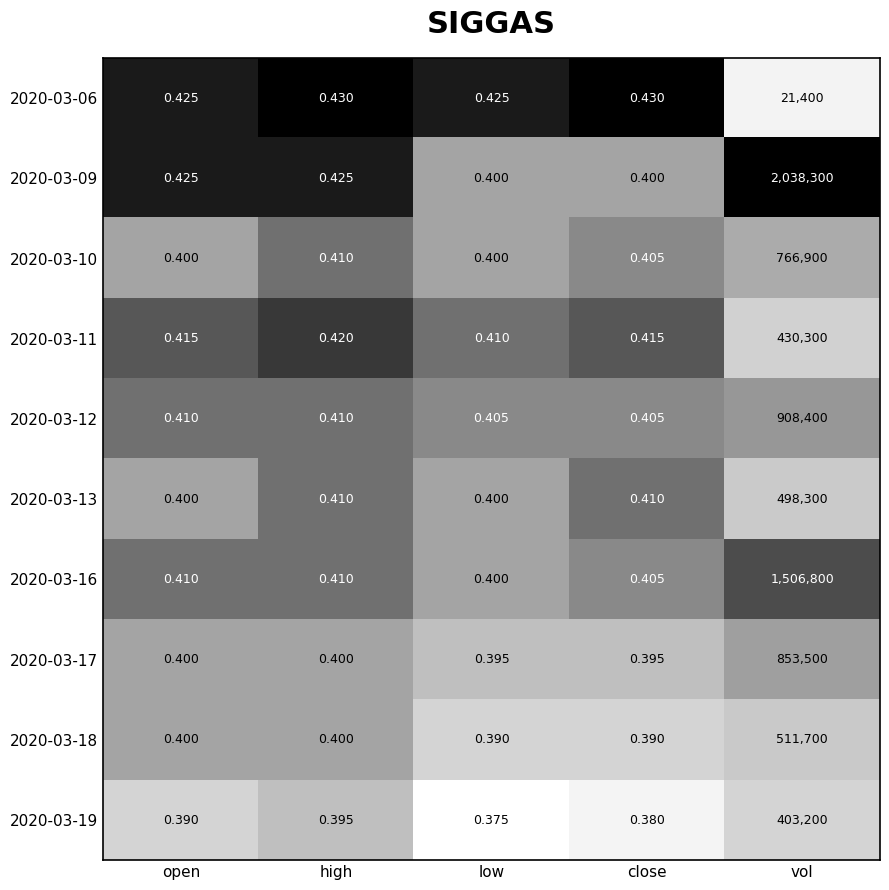

At which category does the chart reach its minimum across all series?

low